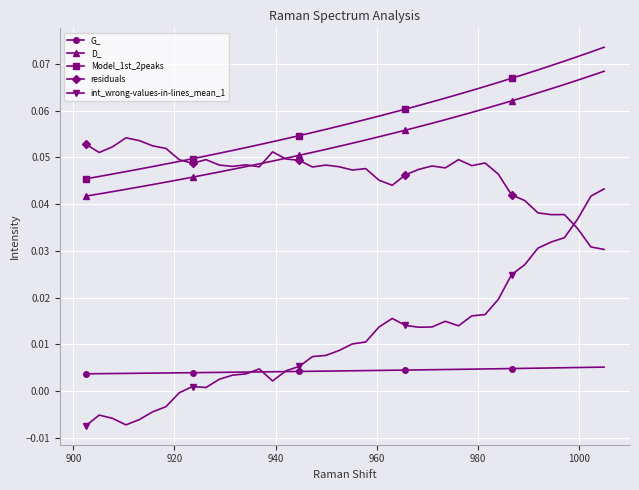

How many distinct data groups are displayed?

5